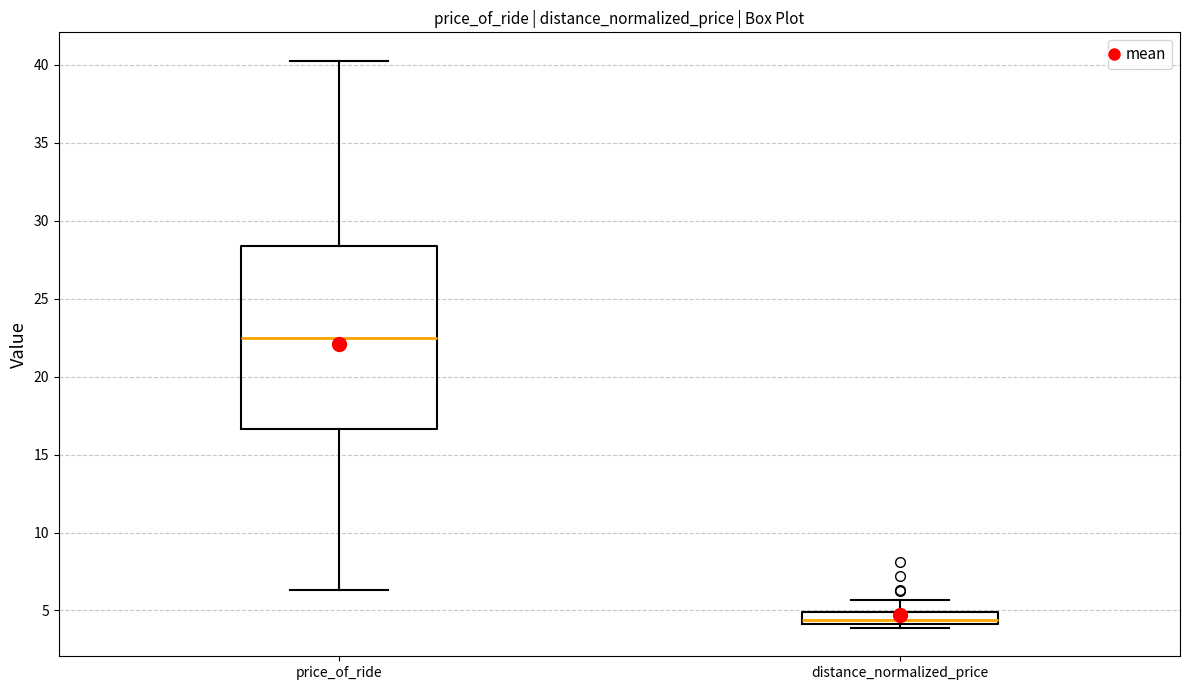

Where is the upper edge of the box for distance_normalized_price on the y-axis? The values are not printed on the chart, so give them approximately, as read against the axis.

5.0